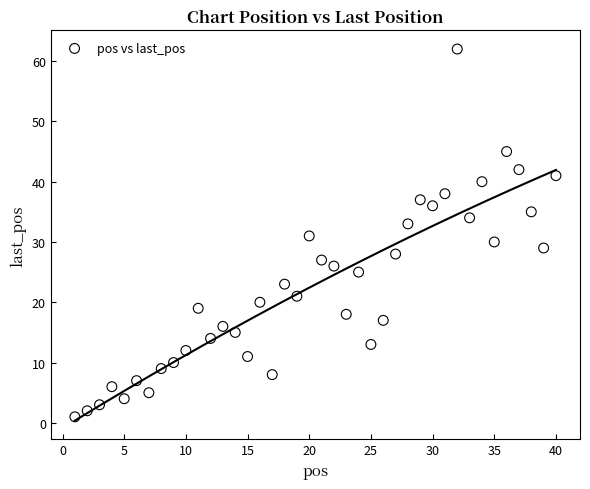

What is the range of X values (max minus min)?

39